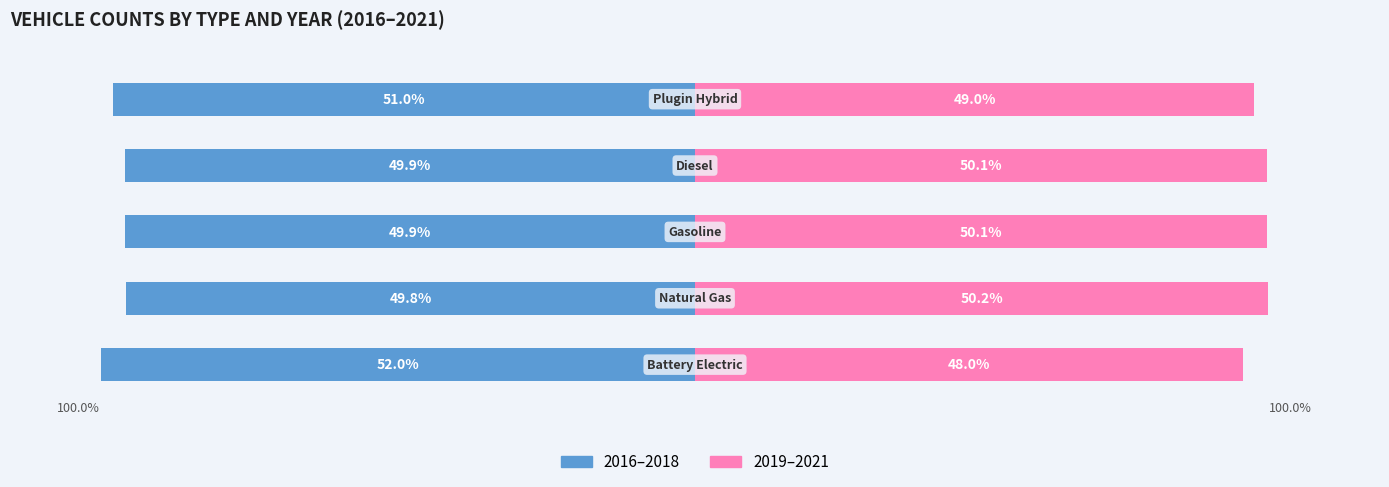

Reading left to right, extract all data points from this chart.

2016–2018: 0=-52.0	1=-49.8	2=-49.9	3=-49.9	4=-51.0
2019–2021: 0=48.0	1=50.2	2=50.1	3=50.1	4=49.0